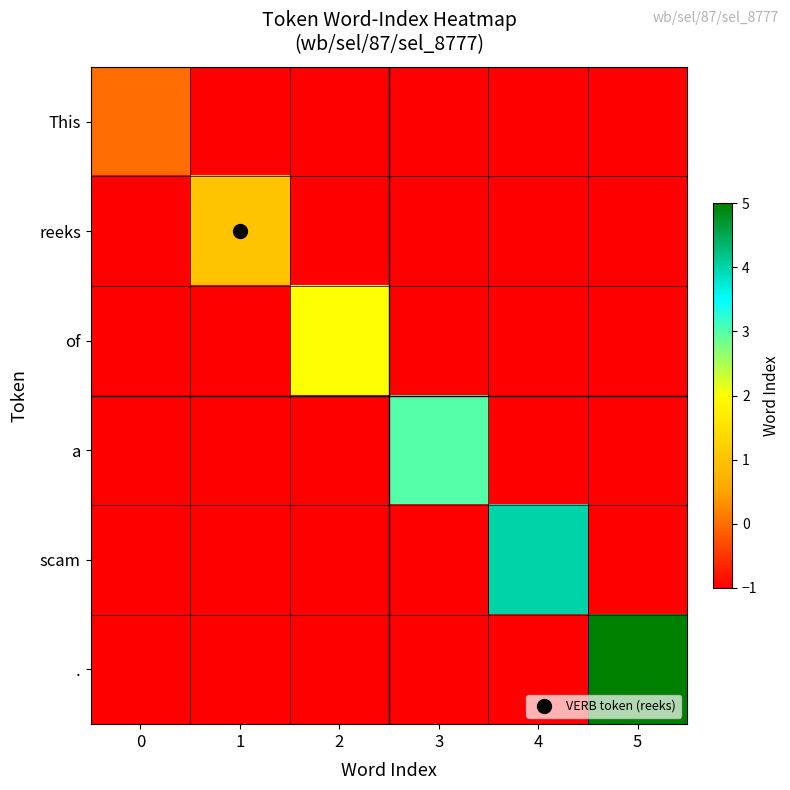

Reading left to right, list all the values displayed in this chart.

This: 0=0	1=-1	2=-1	3=-1	4=-1	5=-1
reeks: 0=-1	1=1	2=-1	3=-1	4=-1	5=-1
of: 0=-1	1=-1	2=2	3=-1	4=-1	5=-1
a: 0=-1	1=-1	2=-1	3=3	4=-1	5=-1
scam: 0=-1	1=-1	2=-1	3=-1	4=4	5=-1
.: 0=-1	1=-1	2=-1	3=-1	4=-1	5=5